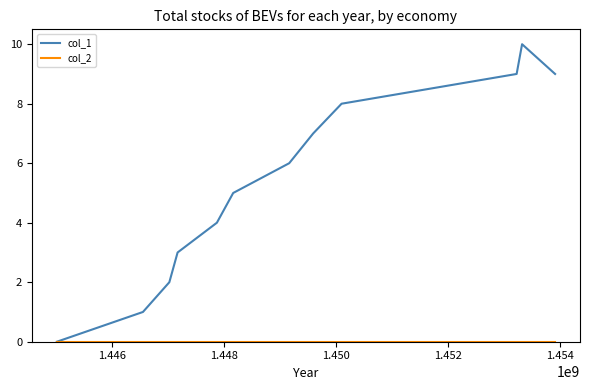

Which series has the largest total across all categories?

col_1